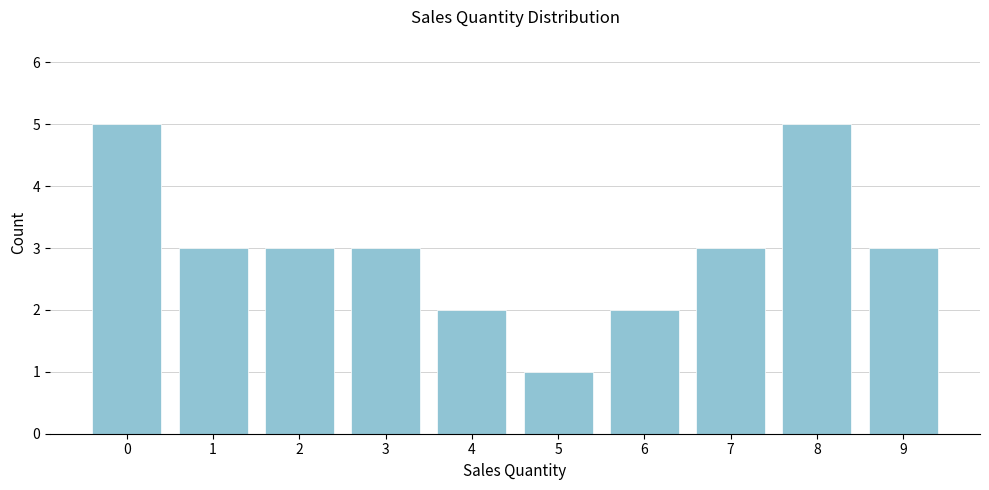

Reading left to right, what are all the values shown in this chart?

0=5	1=3	2=3	3=3	4=2	5=1	6=2	7=3	8=5	9=3